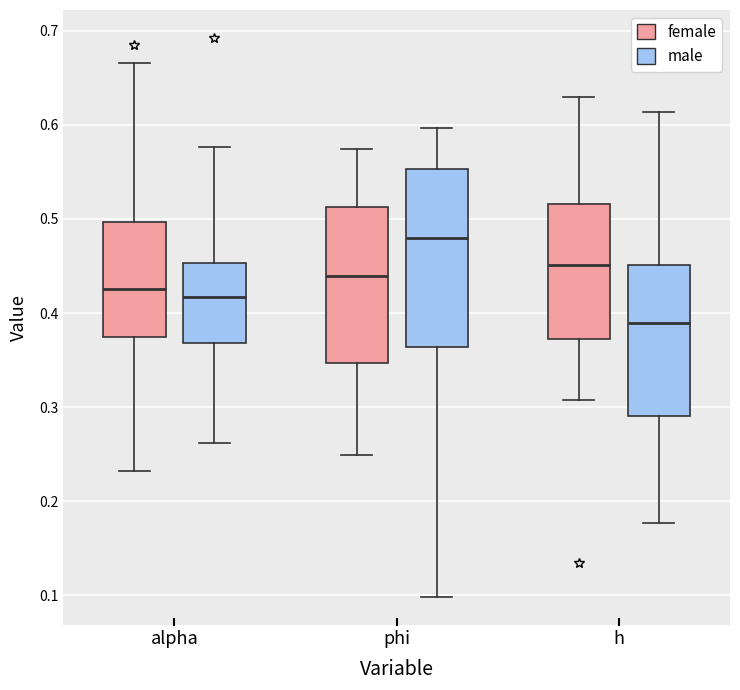

Which box's median line is the highest?

phi (male)